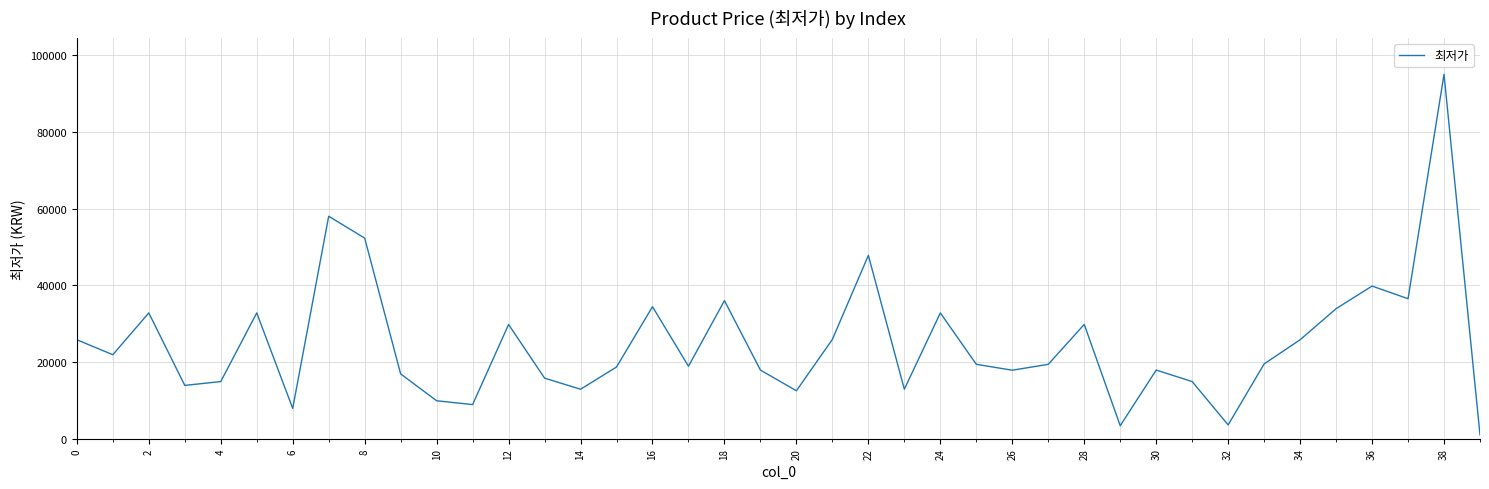

What is the difference between the maximum and minimum values?

94010